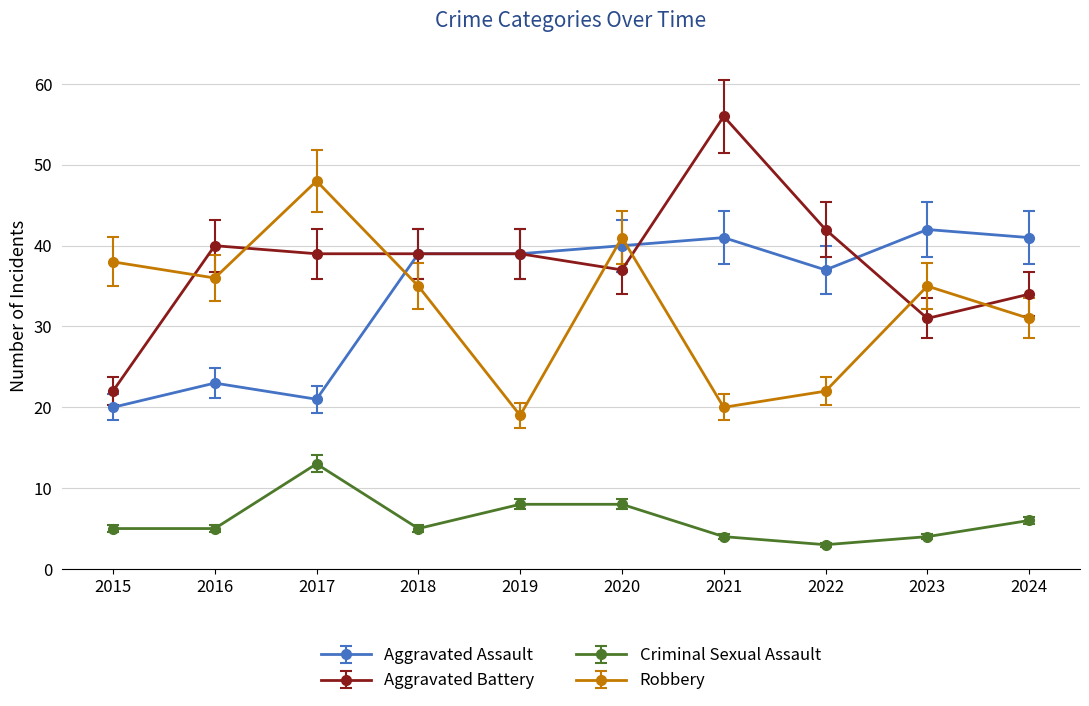

True or false: Aggravated Battery has a value of 40 at 2016.

True